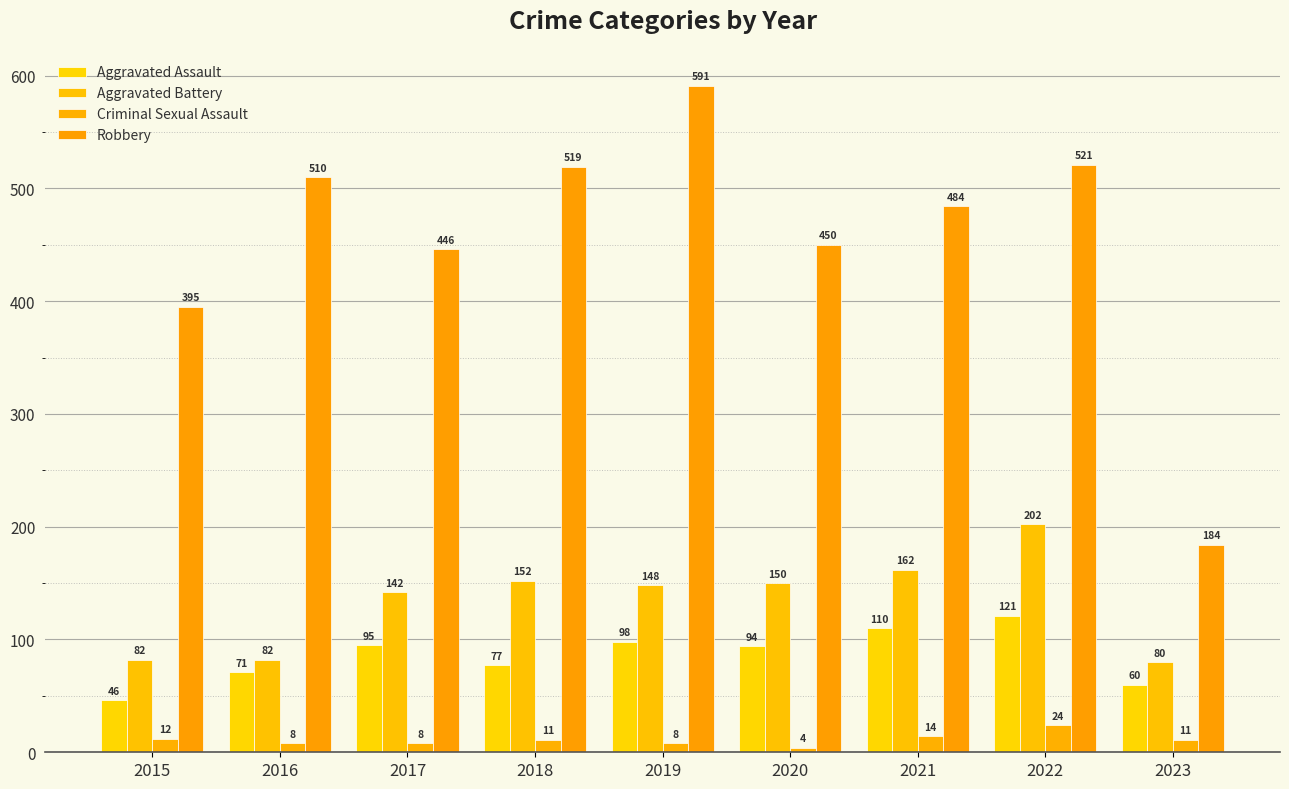

List the labels in order of Criminal Sexual Assault value, smallest first.

2020, 2016, 2017, 2019, 2018, 2023, 2015, 2021, 2022